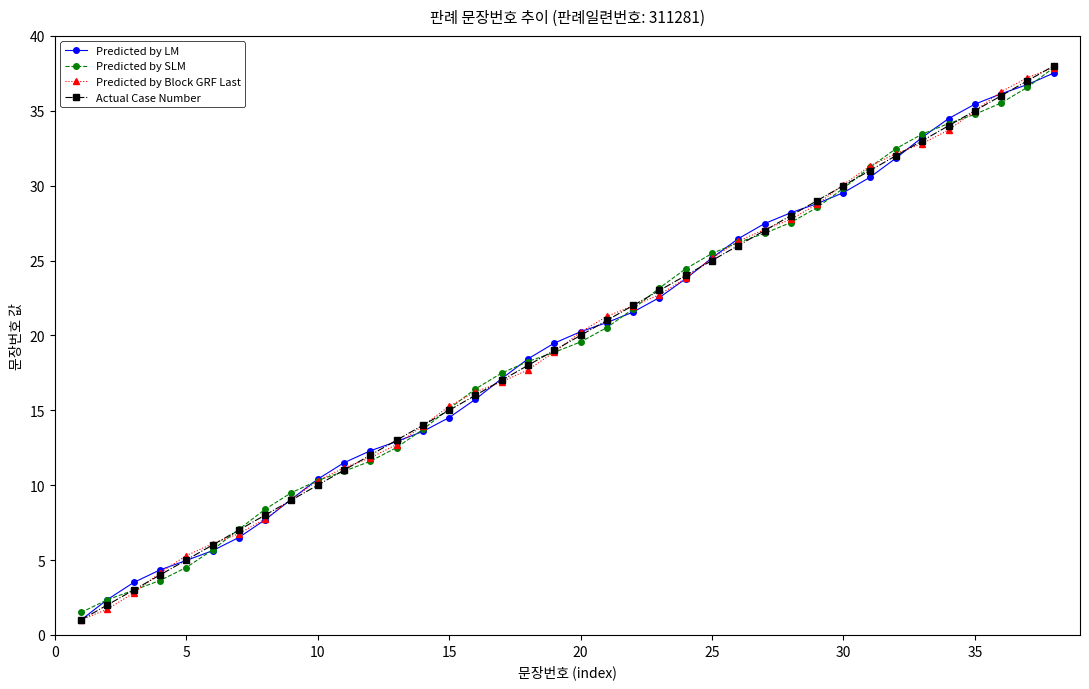

Reading right to left, transcribe all the data shown in this chart.

Predicted by LM: 37.5	36.7	36.1	35.4	34.5	33.2	31.8	30.5	29.5	28.8	28.2	27.5	26.5	25.2	23.8	22.5	21.6	20.9	20.2	19.5	18.4	17.1	15.7	14.5	13.6	12.9	12.3	11.5	10.4	9.1	7.7	6.5	5.6	5.0	4.3	3.5	2.4	1.0
Predicted by SLM: 37.9	36.6	35.5	34.8	34.1	33.4	32.5	31.2	29.8	28.5	27.5	26.8	26.2	25.5	24.5	23.2	21.8	20.5	19.6	18.9	18.3	17.5	16.4	15.1	13.7	12.5	11.6	10.9	10.3	9.5	8.4	7.0	5.7	4.5	3.6	3.0	2.3	1.5
Predicted by Block GRF Last: 37.9	37.2	36.3	35.0	33.7	32.8	32.1	31.3	30.1	28.8	27.8	27.1	26.3	25.2	23.8	22.7	22.0	21.3	20.2	18.9	17.7	16.9	16.2	15.3	14.0	12.7	11.8	11.2	10.3	9.1	7.7	6.8	6.1	5.3	4.1	2.8	1.7	1.0
Actual Case Number: 38.0	37.0	36.0	35.0	34.0	33.0	32.0	31.0	30.0	29.0	28.0	27.0	26.0	25.0	24.0	23.0	22.0	21.0	20.0	19.0	18.0	17.0	16.0	15.0	14.0	13.0	12.0	11.0	10.0	9.0	8.0	7.0	6.0	5.0	4.0	3.0	2.0	1.0